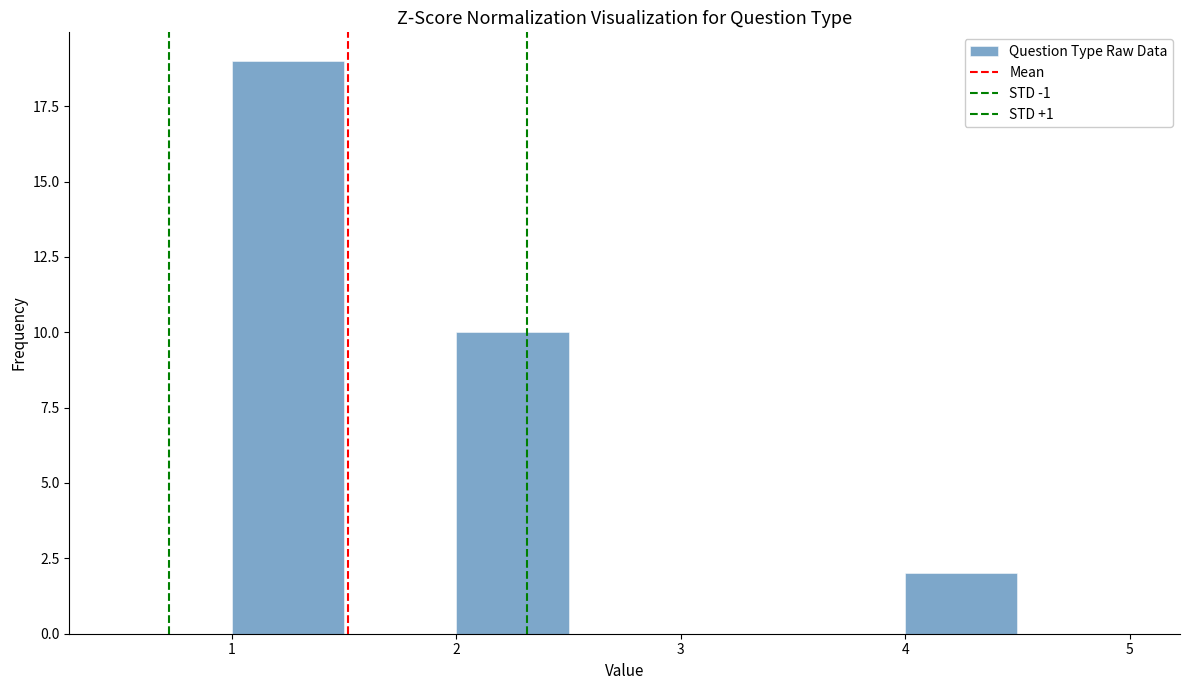

Over which range of the x-axis is the bar tallest?

1.0 to 1.5